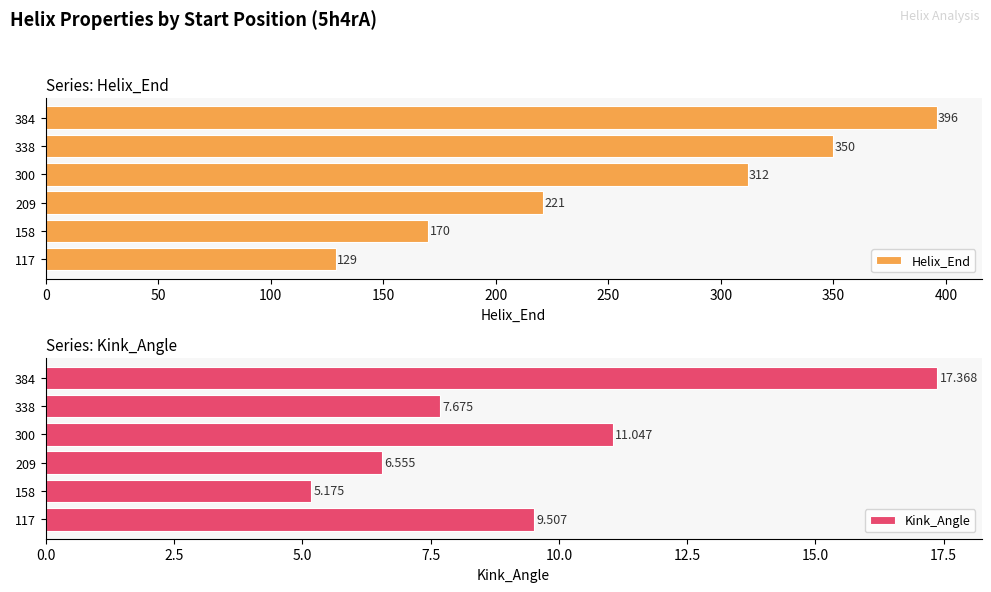

List the labels in order of Helix_End value, largest first.

384, 338, 300, 209, 158, 117